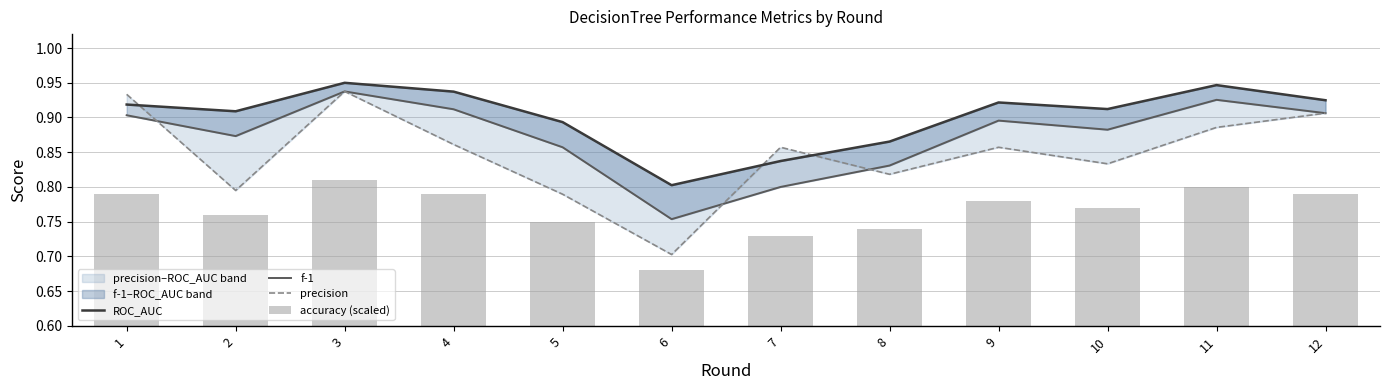

What is the value of the f-1 bar at the 2nd from the left?

0.9